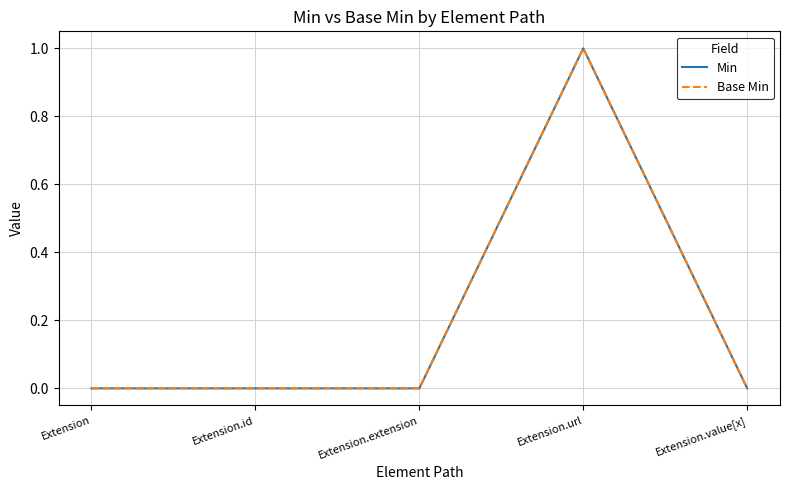

In Min, how many points are higher than both neighbors (excluding endpoints)?

1